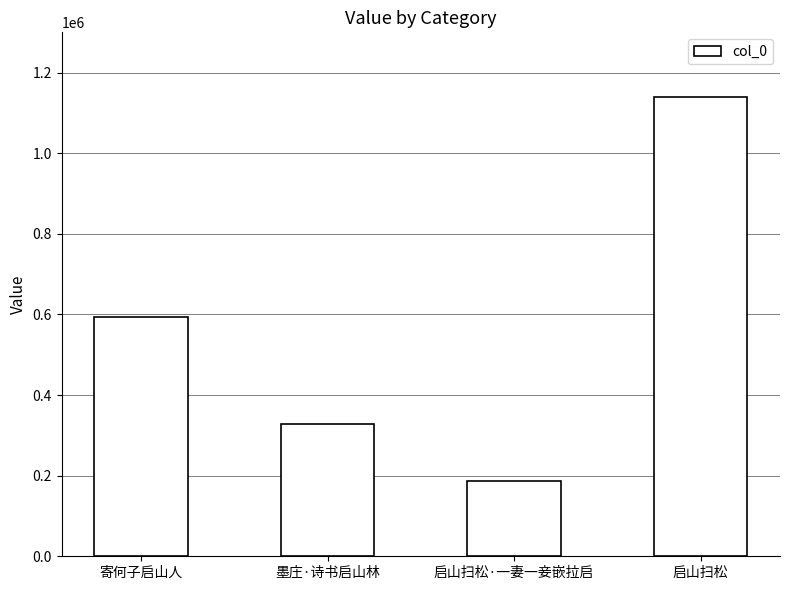

Rank the categories by value from highest to lowest.

启山扫松, 寄何子启山人, 墨庄·诗书启山林, 启山扫松·一妻一妾嵌拉启